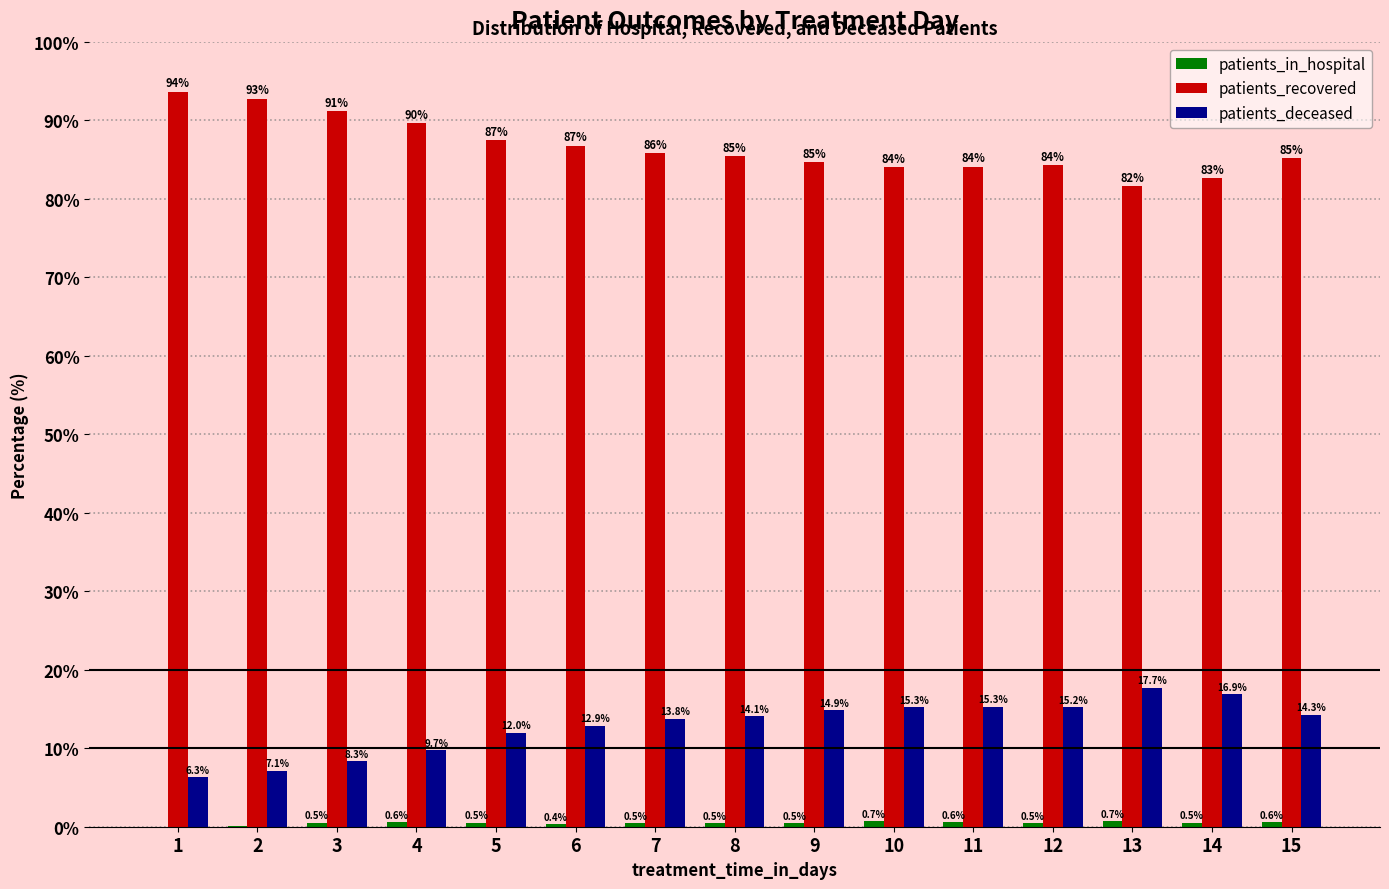

The patients_deceased series shows 6.9 at 13. True or false?

False